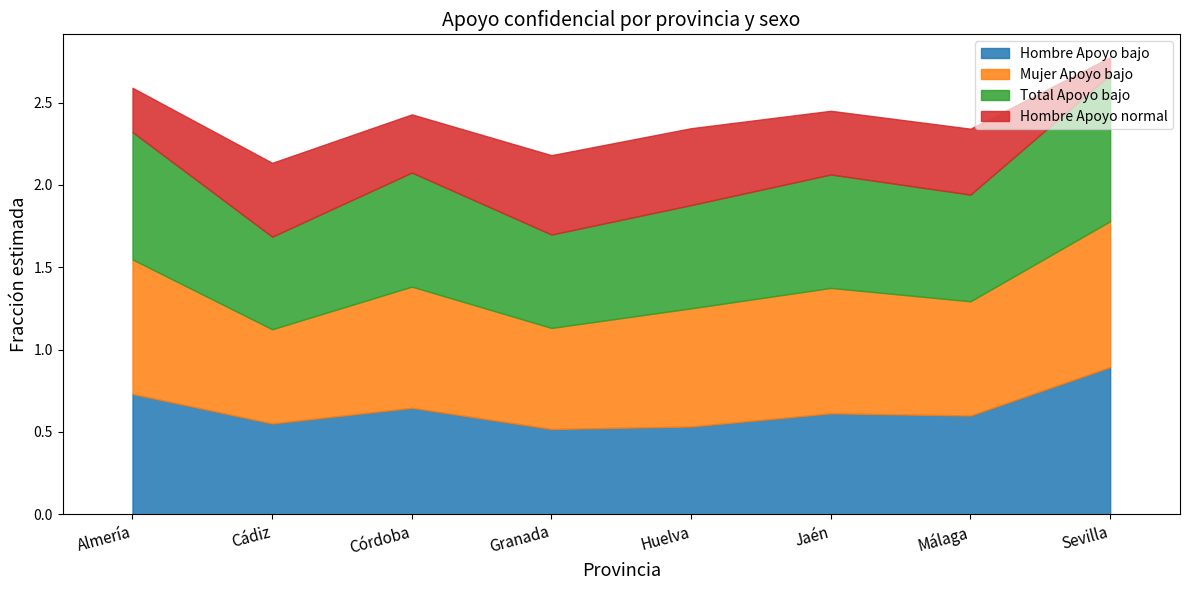

True or false: Hombre Apoyo normal and Hombre Apoyo bajo intersect in this chart.

False